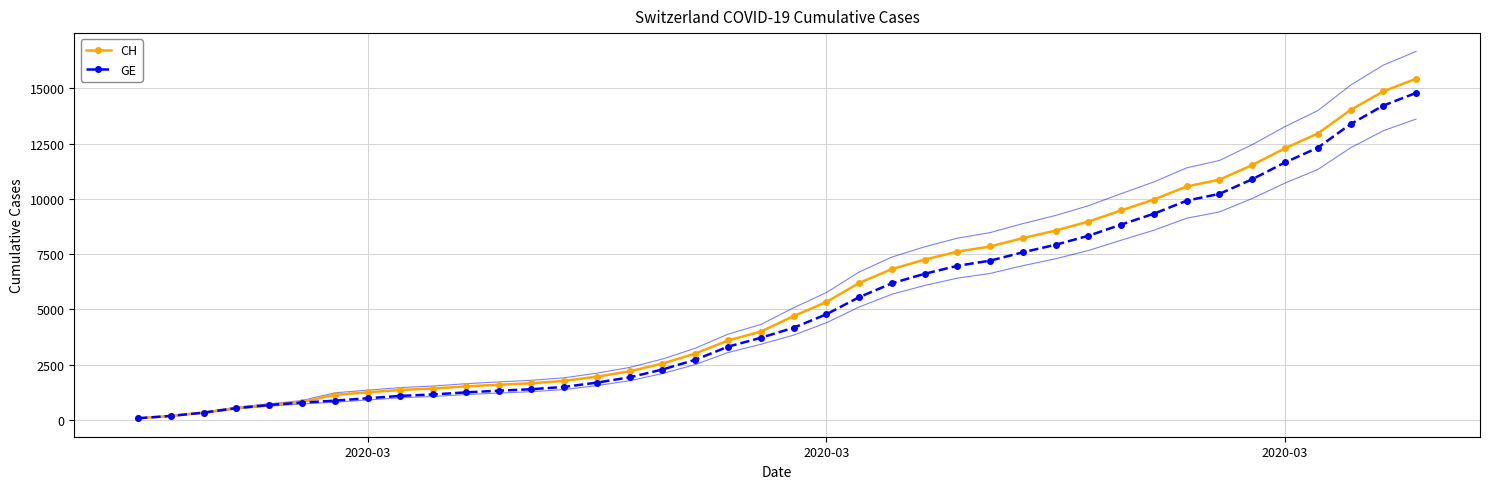

True or false: GE has a value of 6312 at 19.

False